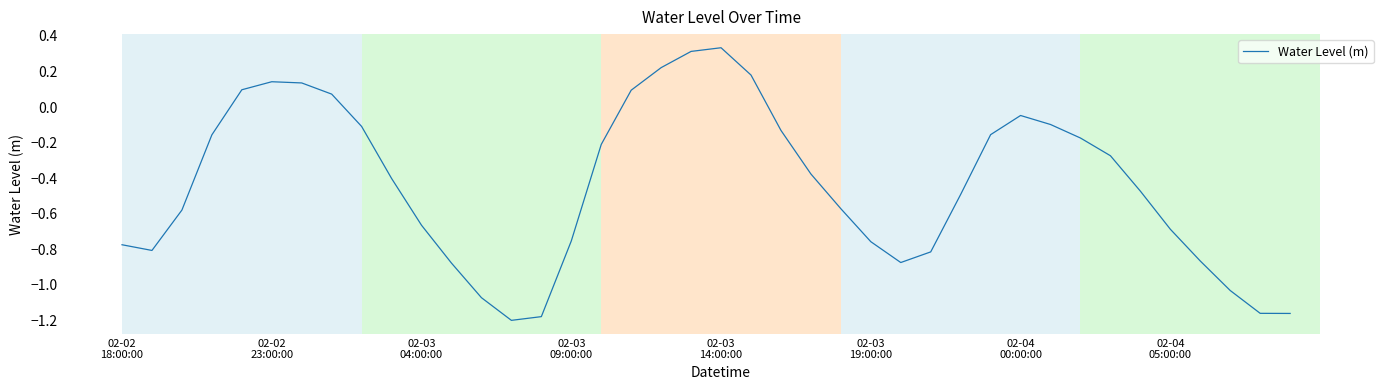

What is the difference between the maximum and minimum values?

1.5